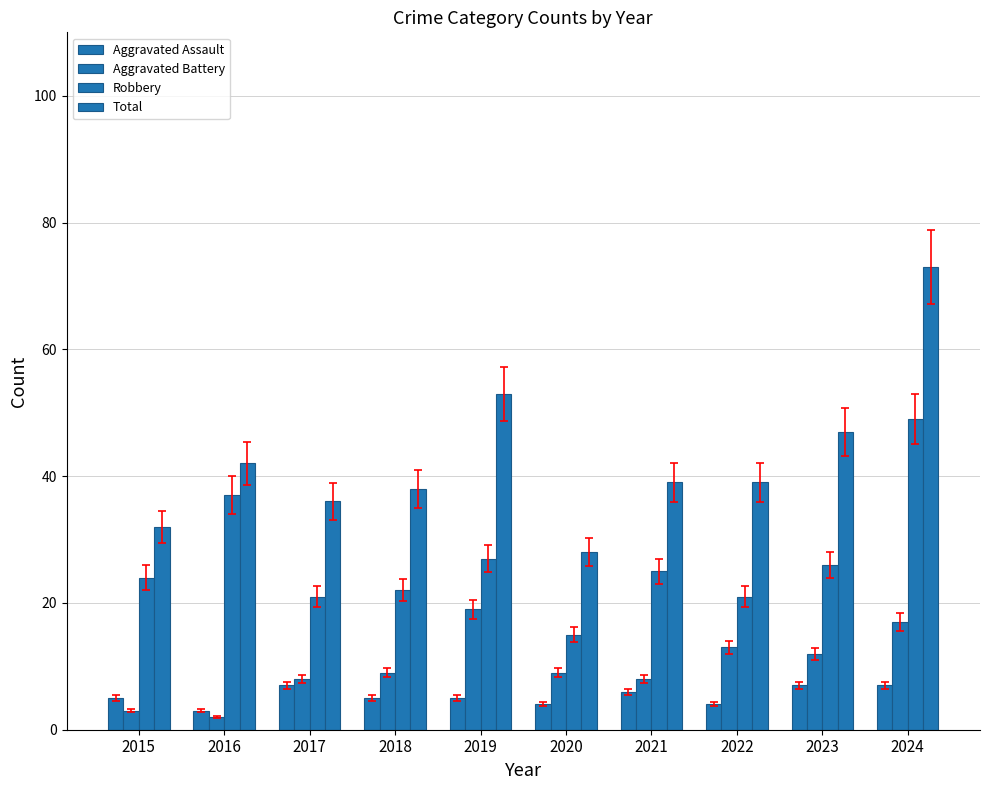

How many groups of bars are there?

10